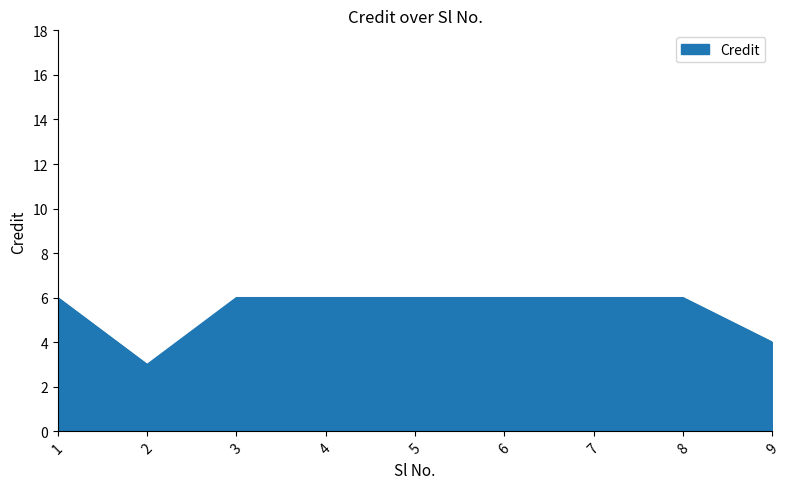

The value at 2 is 3. True or false?

True